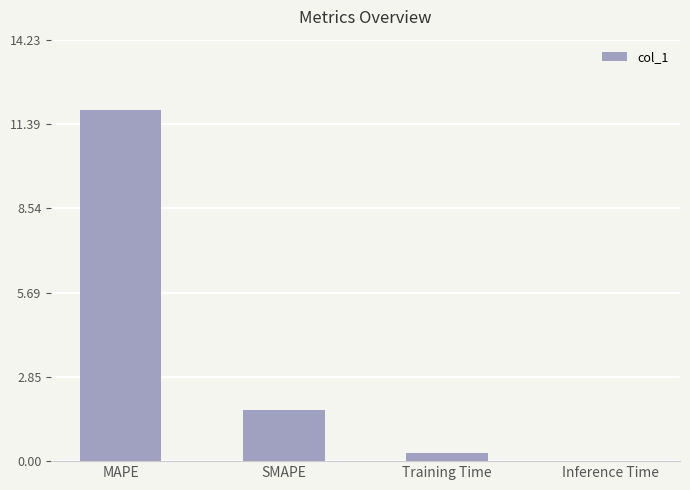

Where does the data first go above 1?

MAPE